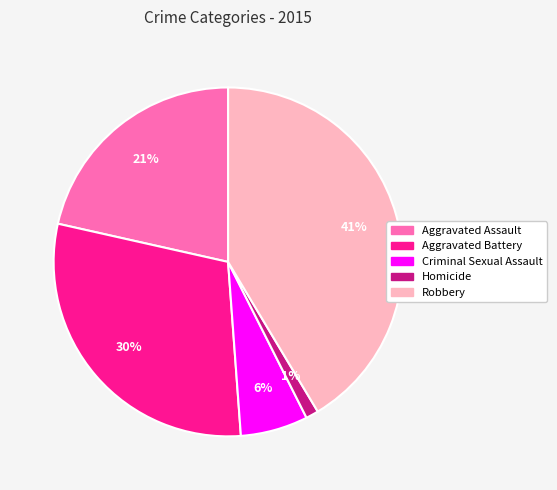

Is Robbery the majority of the pie?

No